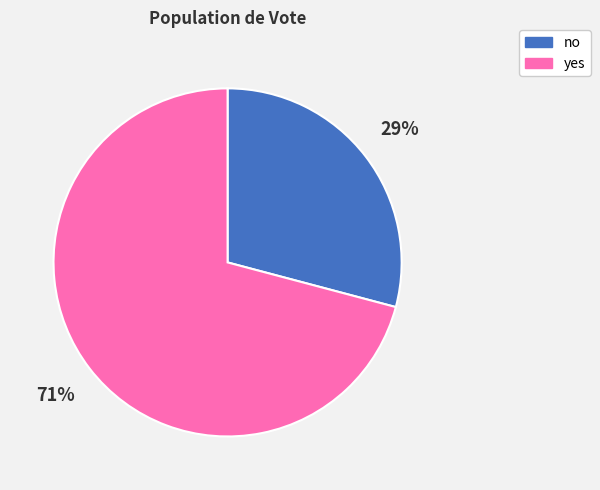

Rank the categories by value from lowest to highest.

no, yes